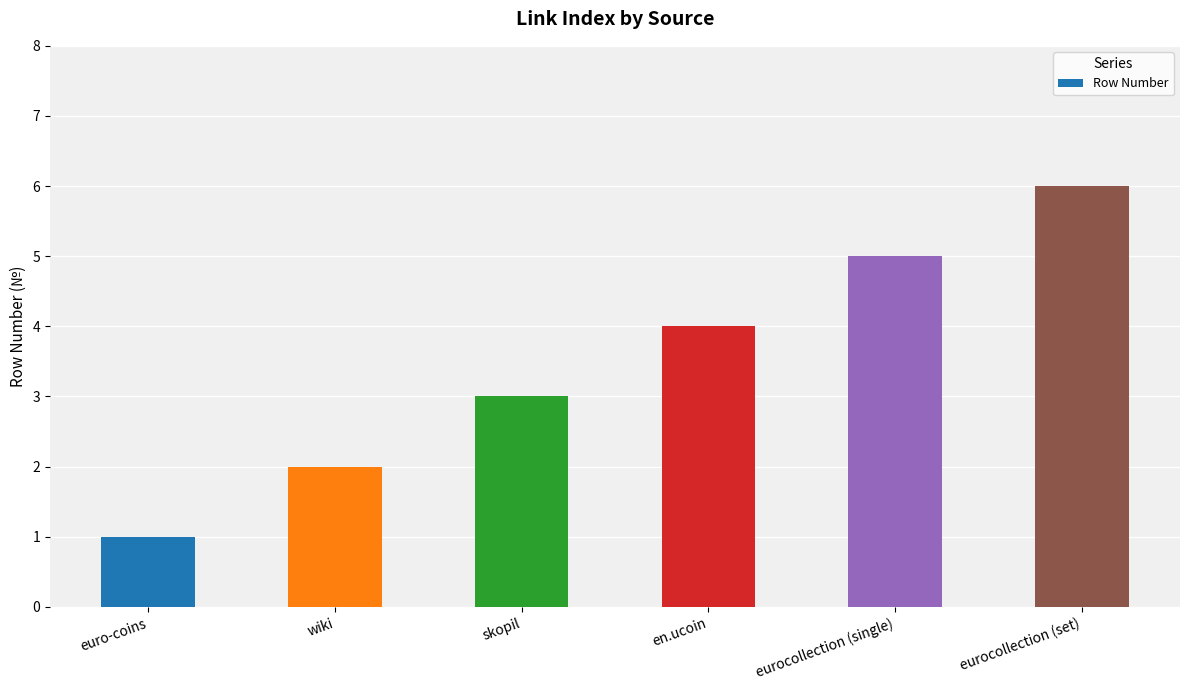

What is the average value?

4